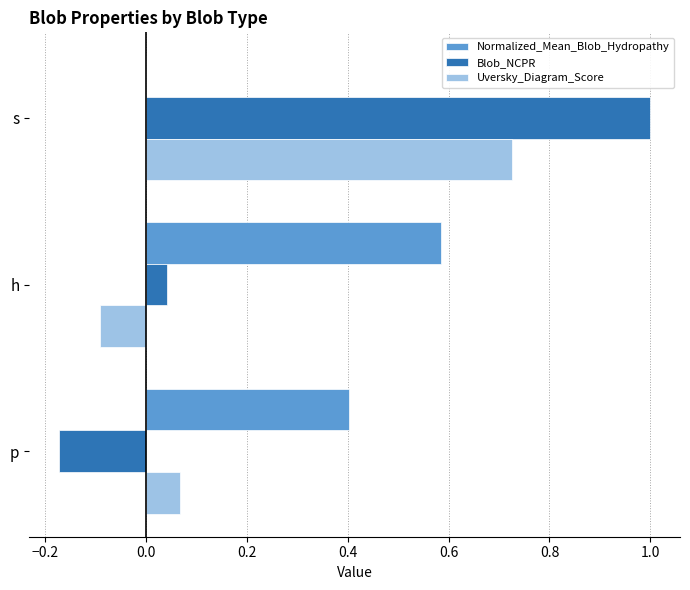

Is the value of Blob_NCPR at h greater than the value of Uversky_Diagram_Score at s?

No